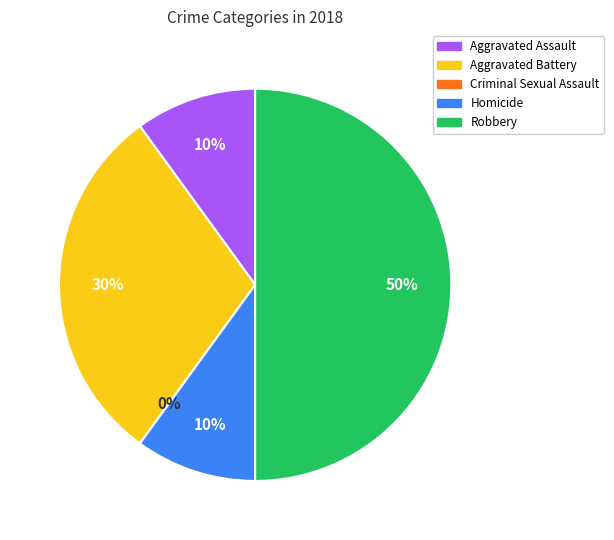

What percentage is the Homicide slice, to the nearest percent?

10%